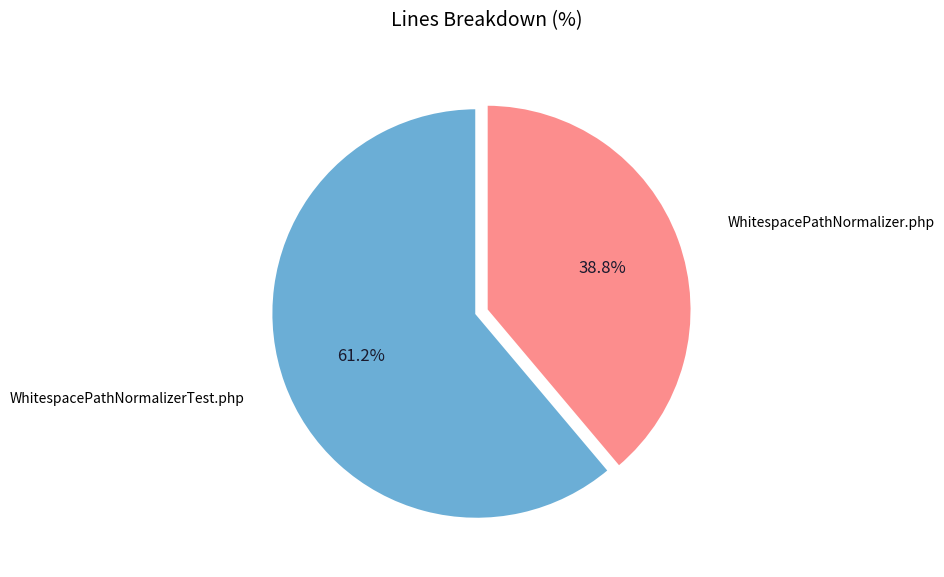

Is there any slice that represents more than half of the pie?

Yes